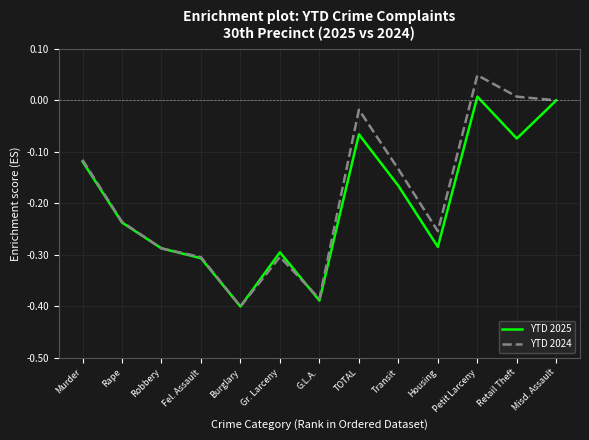

The value of YTD 2025 at Burglary is -0.2. True or false?

False